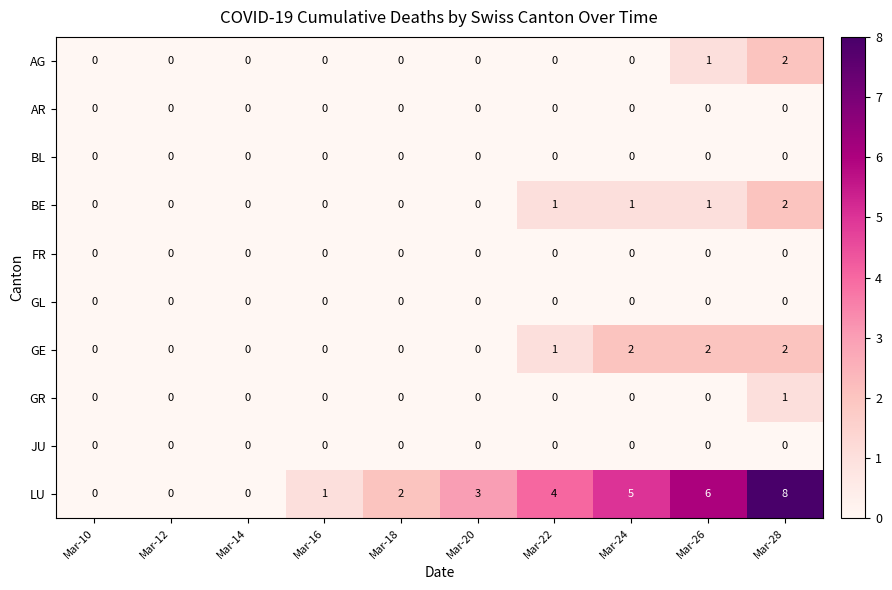

At which category is the sum across all series the highest?

Mar-28